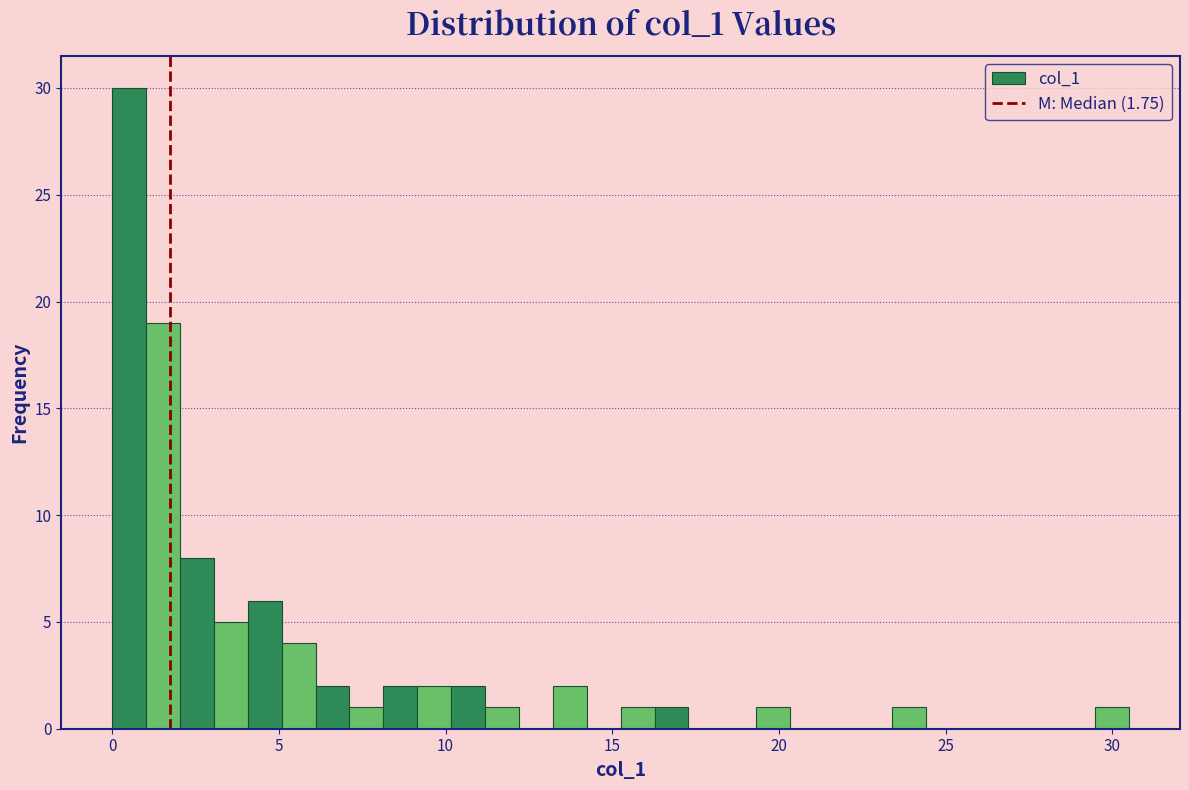

Read against the x-axis, roughly where is the centre of the tallest bar?

0.5